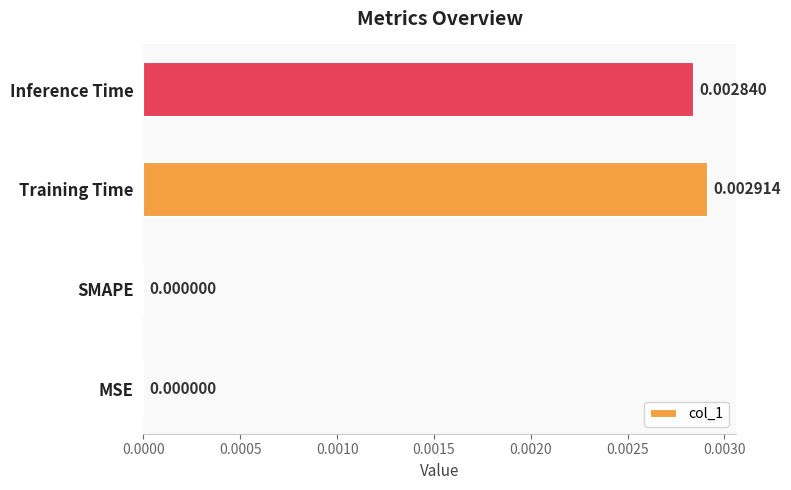

Between SMAPE and Training Time, which is larger?

Training Time